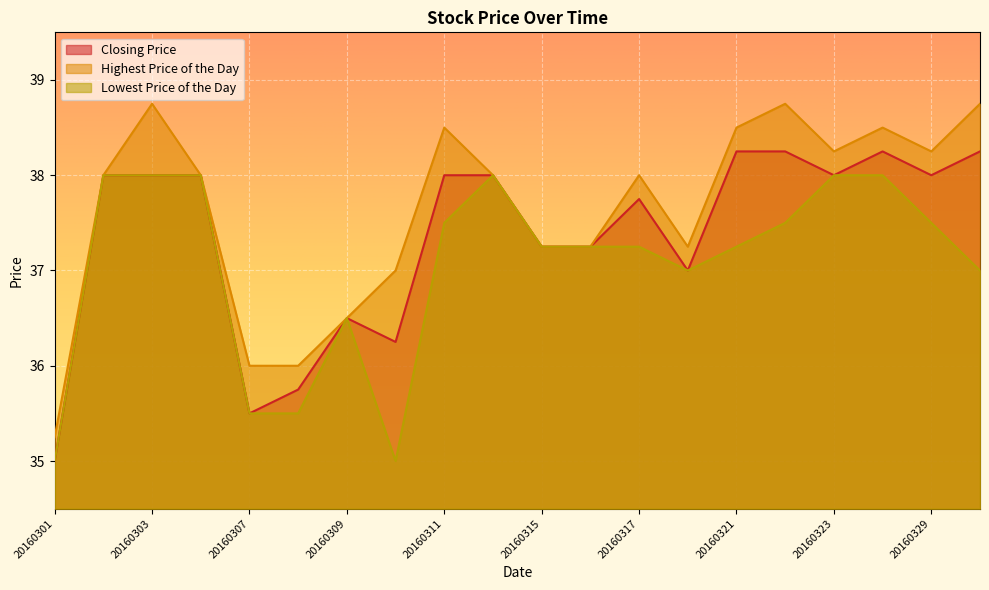

Rank the categories by Highest Price of the Day value from highest to lowest.

20160303, 20160322, 20160330, 20160311, 20160321, 20160324, 20160323, 20160329, 20160302, 20160304, 20160314, 20160317, 20160315, 20160316, 20160318, 20160310, 20160309, 20160307, 20160308, 20160301